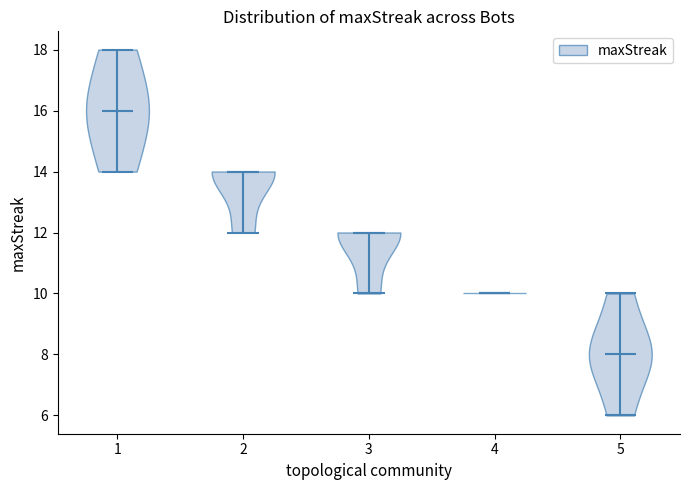

Reading left to right, read every violin against the y-axis: where its median line is, and the lowest and highest points it reaches. The values are not printed on the chart, so give them approximately, as read against the axis.

1: median line 16, lowest point 14, highest point 18
2: median line 14, lowest point 12, highest point 14
3: median line 12, lowest point 10, highest point 12
4: median line 10, lowest point 10, highest point 10
5: median line 8, lowest point 6, highest point 10